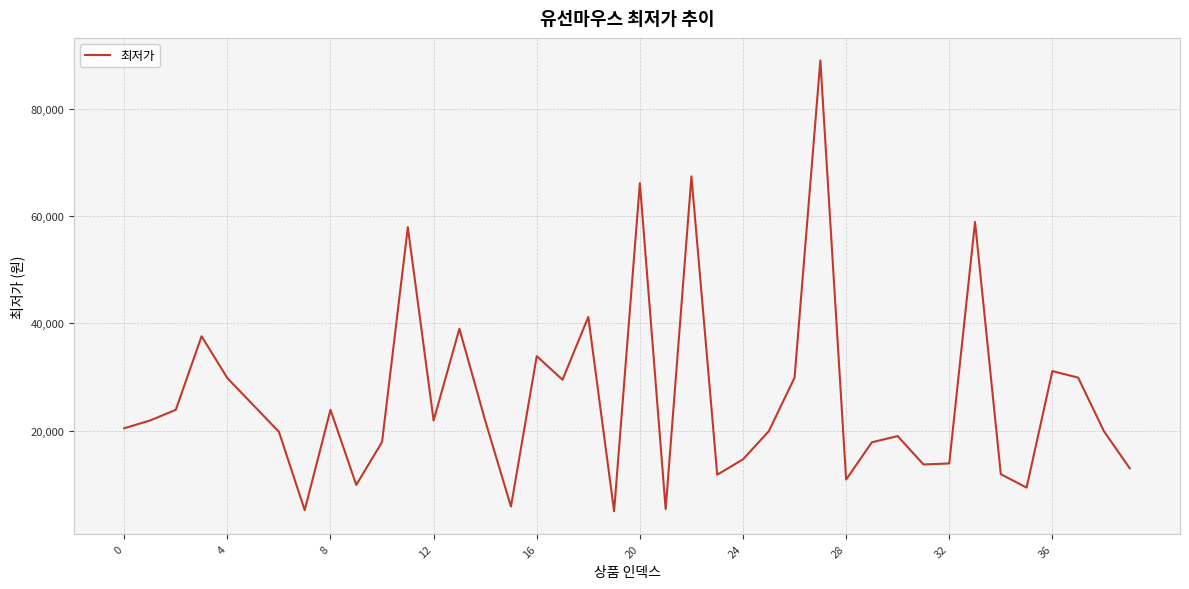

What is the maximum value shown in the chart?

89000